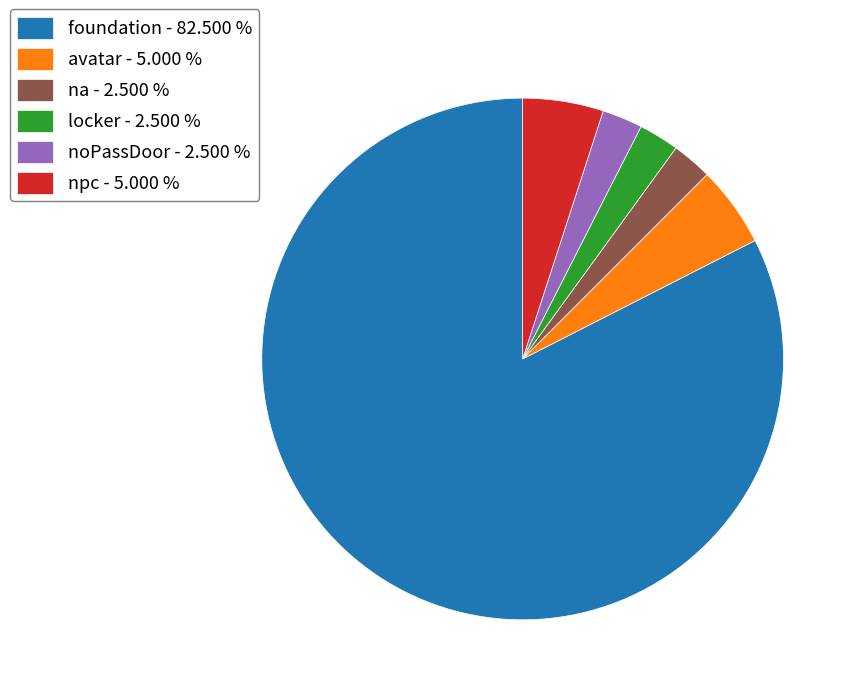

Do locker - 2.500 % and foundation - 82.500 % together represent more than half of the pie?

Yes